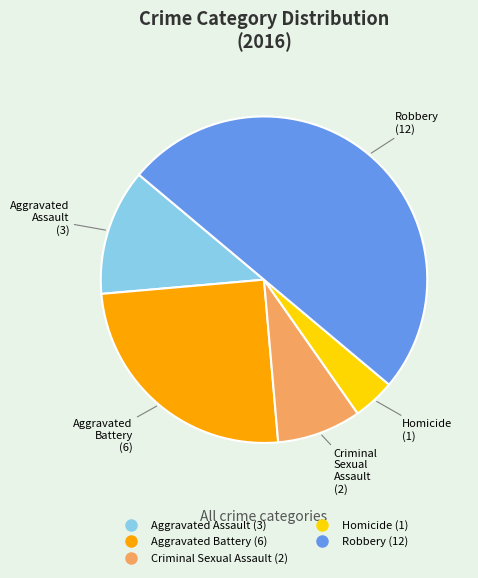

Count the number of slices in the pie.

5